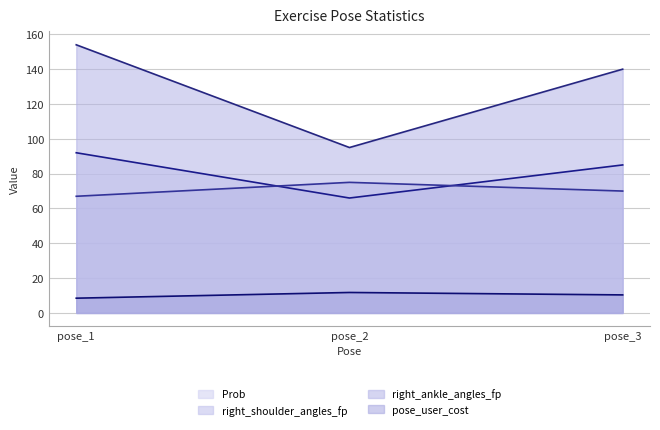

What is the value of the right_shoulder_angles_fp point at the 3rd from the left?

70.0